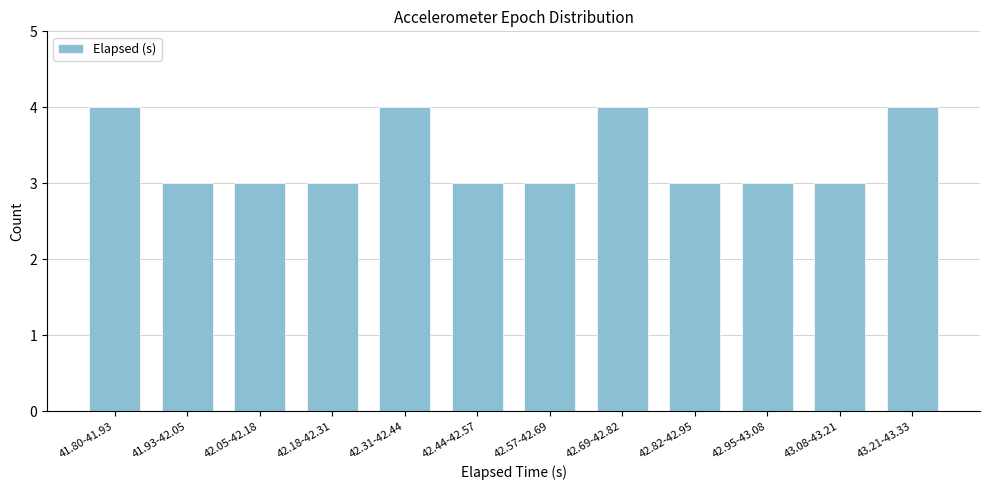

Reading right to left, what are all the values shown in this chart?

4	3	3	3	4	3	3	4	3	3	3	4